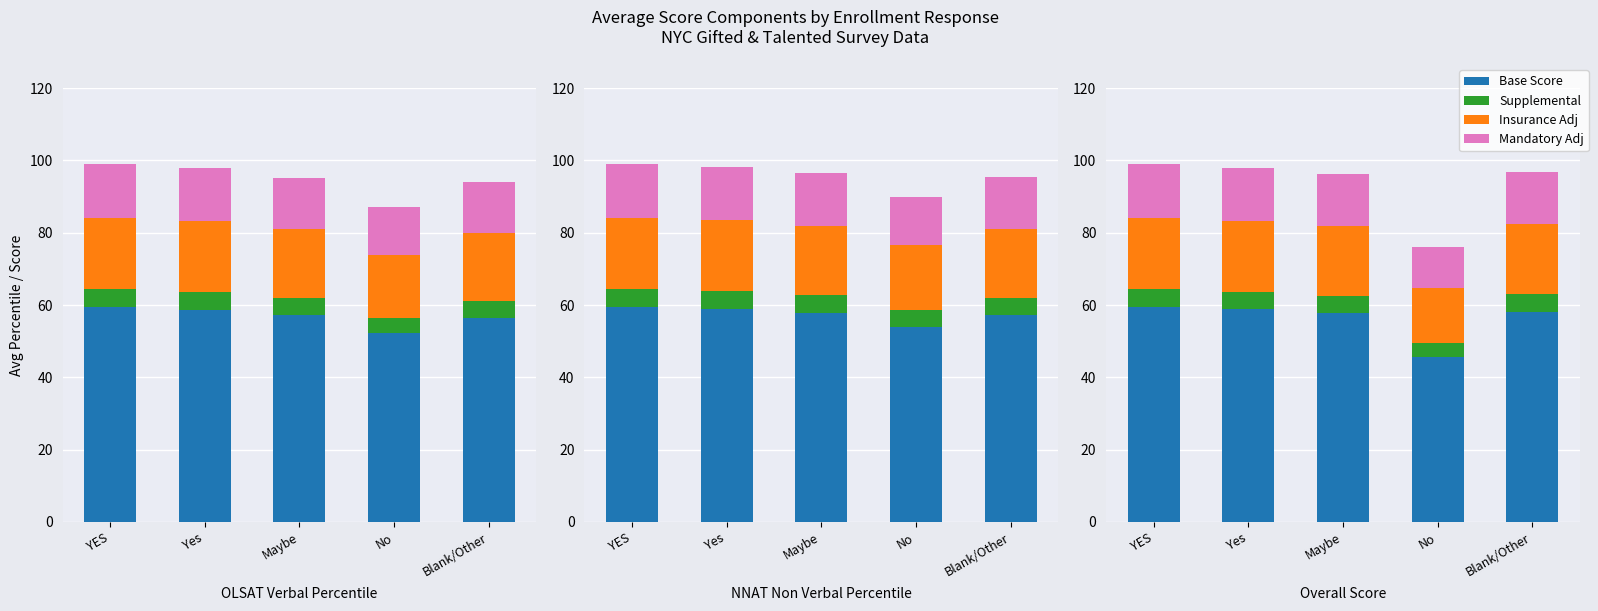

At which category is the sum across all series the highest?

YES